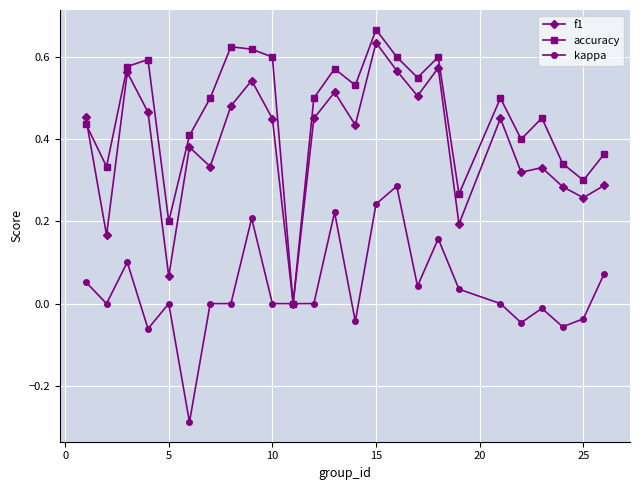

Rank the series by their average value, from lowest to highest.

kappa, f1, accuracy